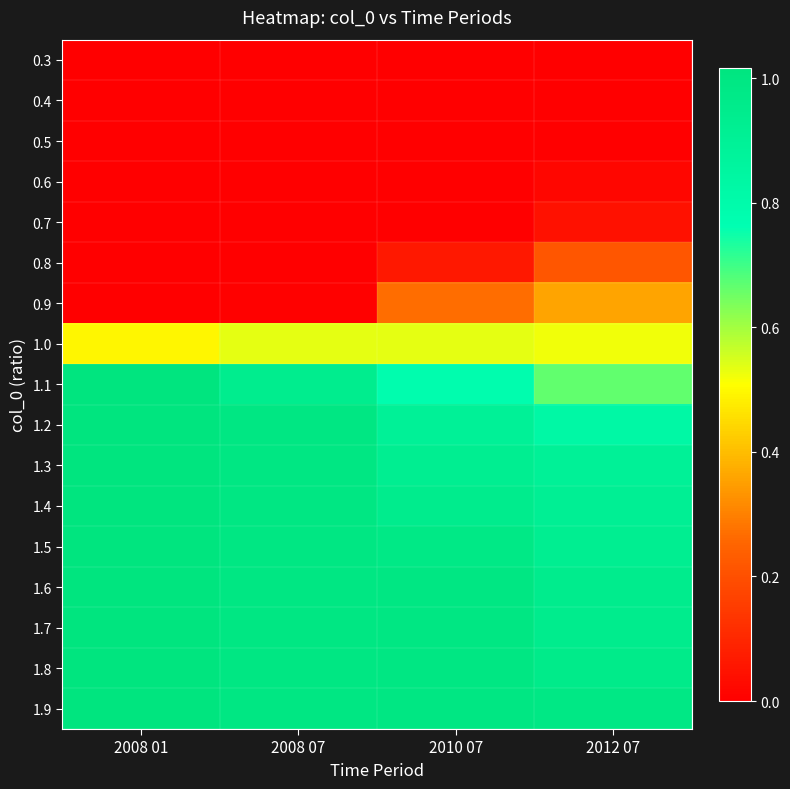

Reading right to left, transcribe all the data shown in this chart.

0.3: 2012 07=0.0	2010 07=0.0	2008 07=0.0	2008 01=0.0
0.4: 2012 07=0.0	2010 07=0.0	2008 07=0.0	2008 01=0.0
0.5: 2012 07=0.0	2010 07=0.0	2008 07=0.0	2008 01=0.0
0.6: 2012 07=0.0	2010 07=0.0	2008 07=0.0	2008 01=0.0
0.7: 2012 07=0.0	2010 07=0.0	2008 07=0.0	2008 01=0.0
0.8: 2012 07=0.2	2010 07=0.1	2008 07=0.0	2008 01=0.0
0.9: 2012 07=0.4	2010 07=0.3	2008 07=0.0	2008 01=0.0
1.0: 2012 07=0.5	2010 07=0.5	2008 07=0.5	2008 01=0.5
1.1: 2012 07=0.7	2010 07=0.8	2008 07=0.9	2008 01=1.0
1.2: 2012 07=0.8	2010 07=0.9	2008 07=1.0	2008 01=1.0
1.3: 2012 07=0.9	2010 07=0.9	2008 07=1.0	2008 01=1.0
1.4: 2012 07=0.9	2010 07=0.9	2008 07=1.0	2008 01=1.0
1.5: 2012 07=0.9	2010 07=1.0	2008 07=1.0	2008 01=1.0
1.6: 2012 07=0.9	2010 07=1.0	2008 07=1.0	2008 01=1.0
1.7: 2012 07=0.9	2010 07=1.0	2008 07=1.0	2008 01=1.0
1.8: 2012 07=1.0	2010 07=1.0	2008 07=1.0	2008 01=1.0
1.9: 2012 07=1.0	2010 07=1.0	2008 07=1.0	2008 01=1.0